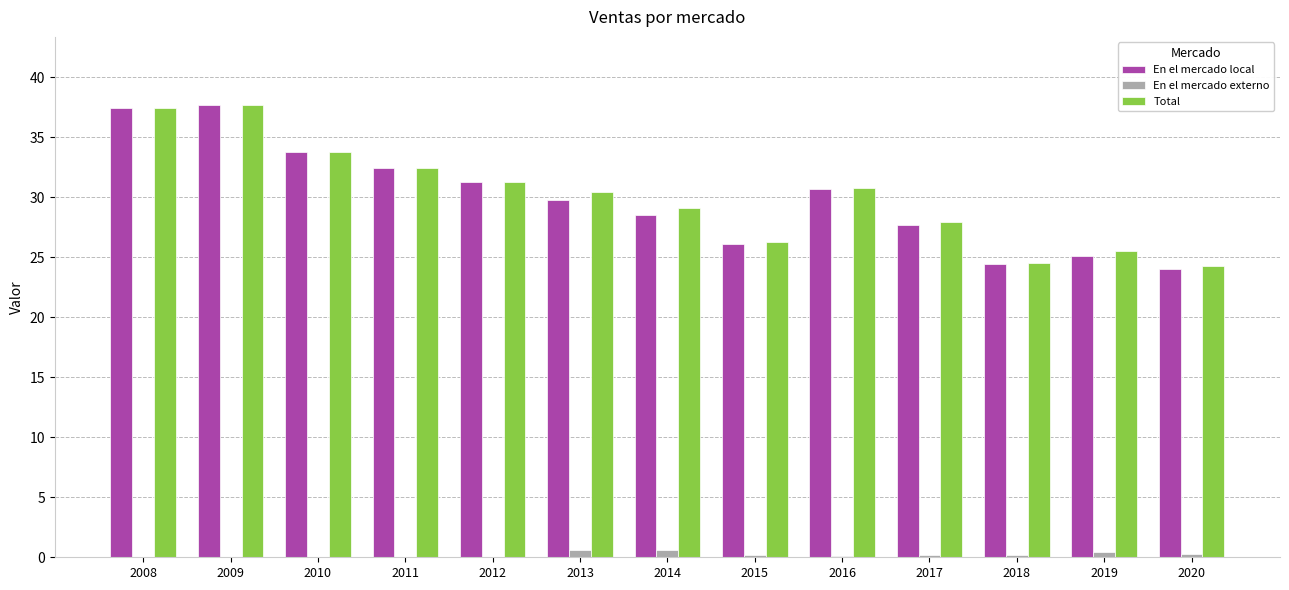

What is the maximum value for En el mercado local?

37.7